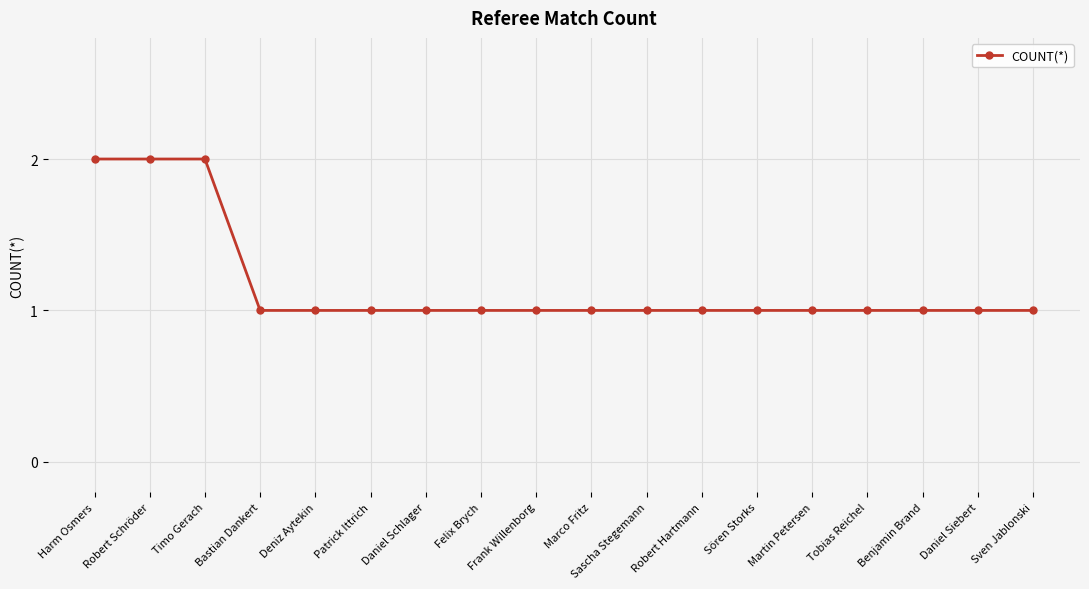

What is the difference between the second highest and minimum values?

1